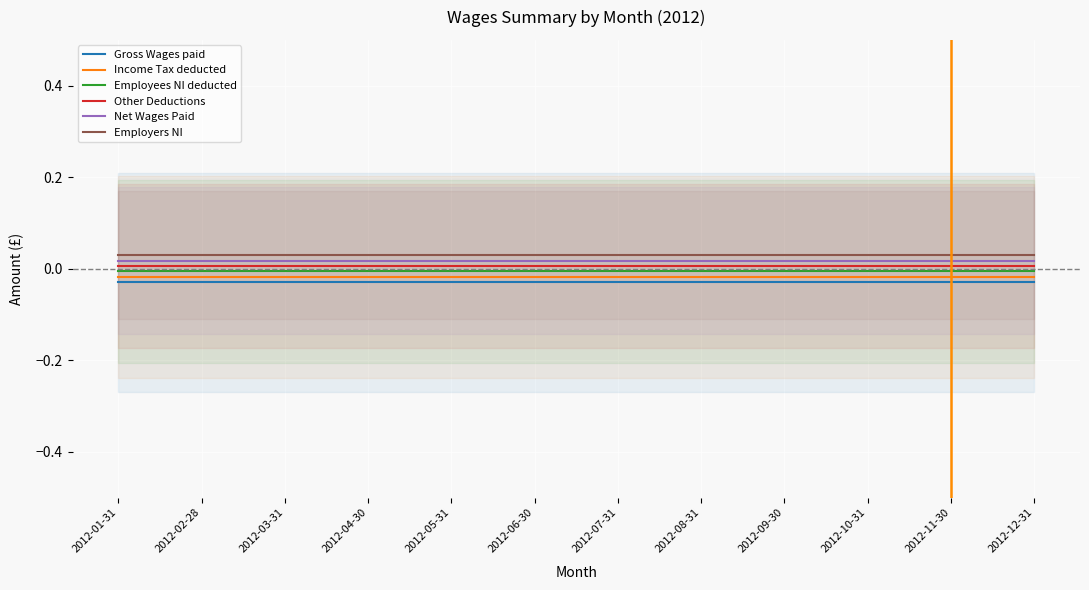

True or false: Other Deductions and Employees NI deducted intersect in this chart.

False